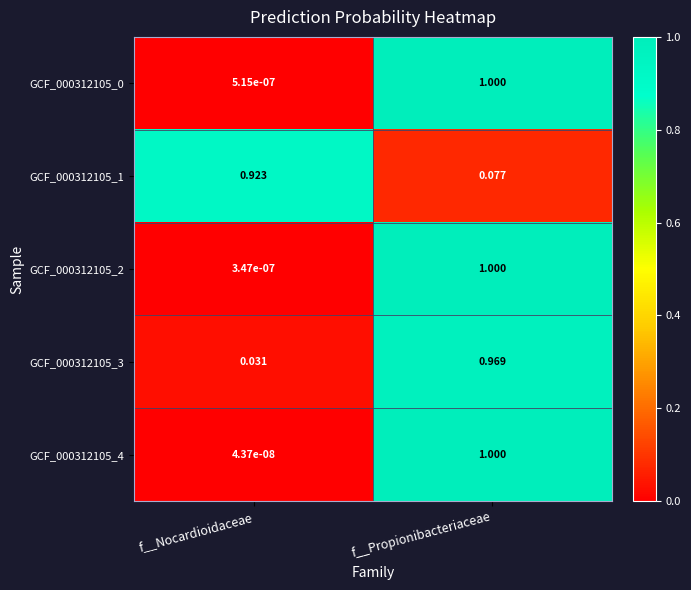

Is the value of GCF_000312105_1 at f__Nocardioidaceae greater than the value of GCF_000312105_0 at f__Propionibacteriaceae?

No